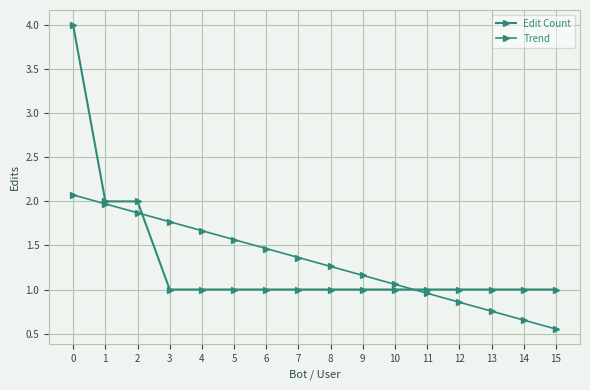

What is the sum of the Trend values at 6 and 5?

3.0